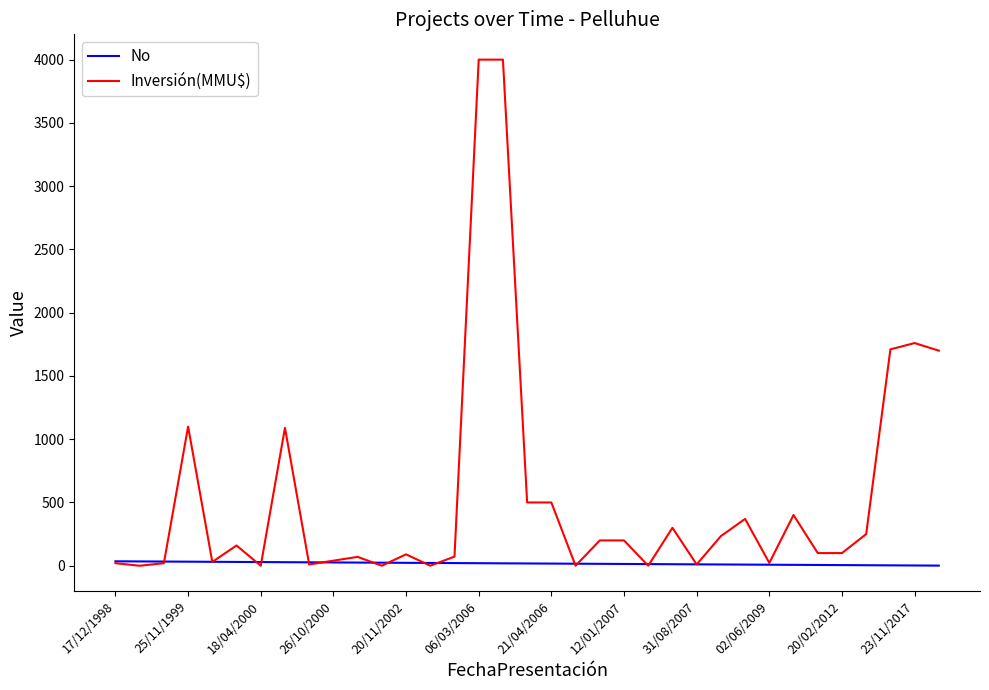

Rank the series by their maximum value, from lowest to highest.

No, Inversión(MMU$)